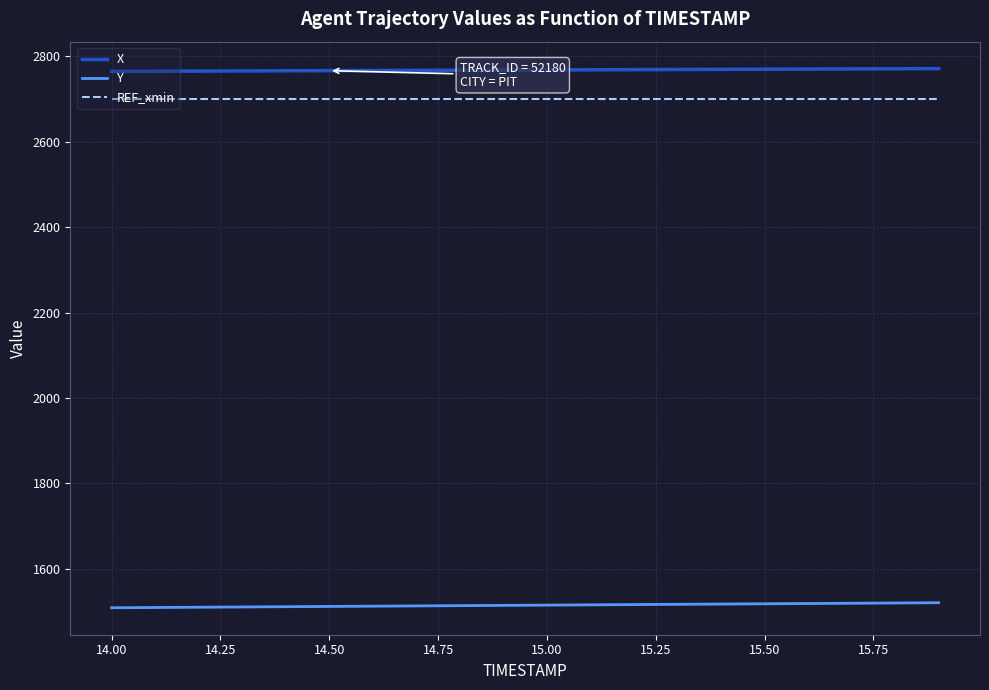

Which series has the largest total across all categories?

X